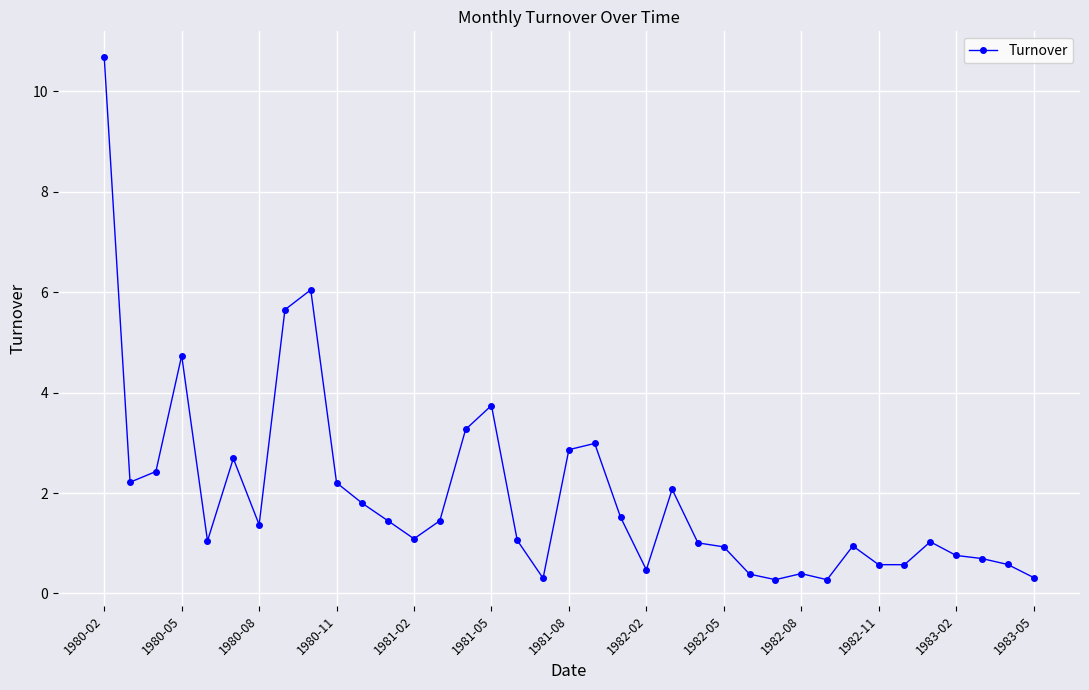

Does the chart display data point markers on the line(s)?

Yes